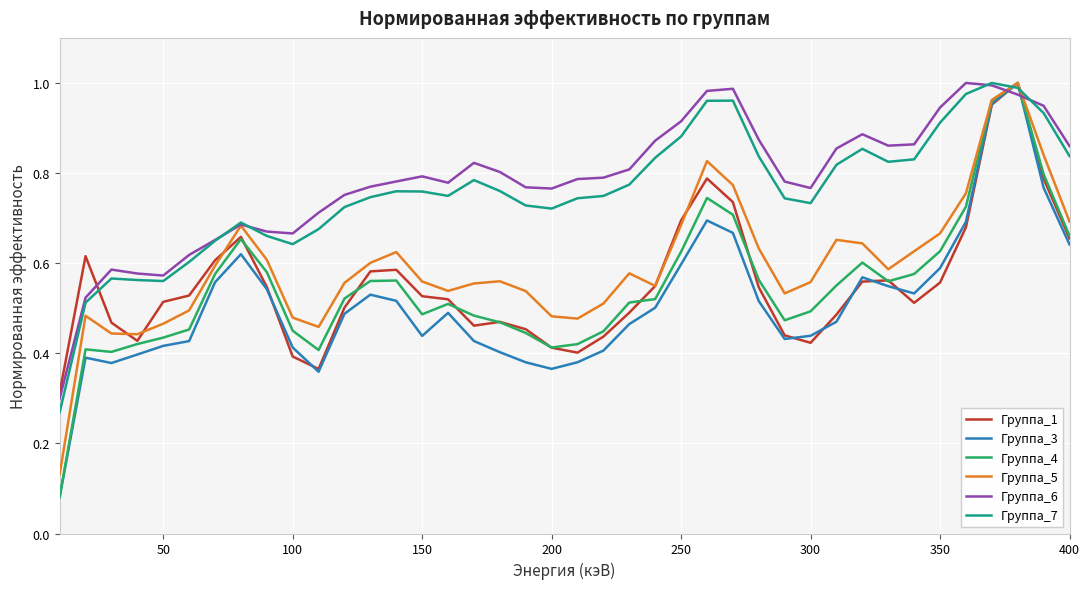

True or false: Группа_7 and Группа_3 intersect in this chart.

True